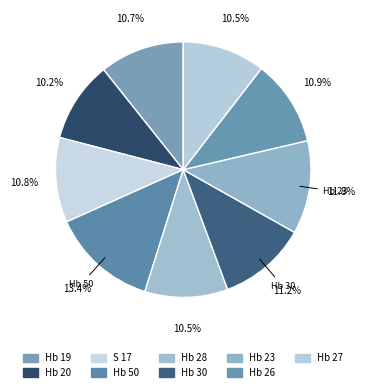

Count the number of slices in the pie.

9